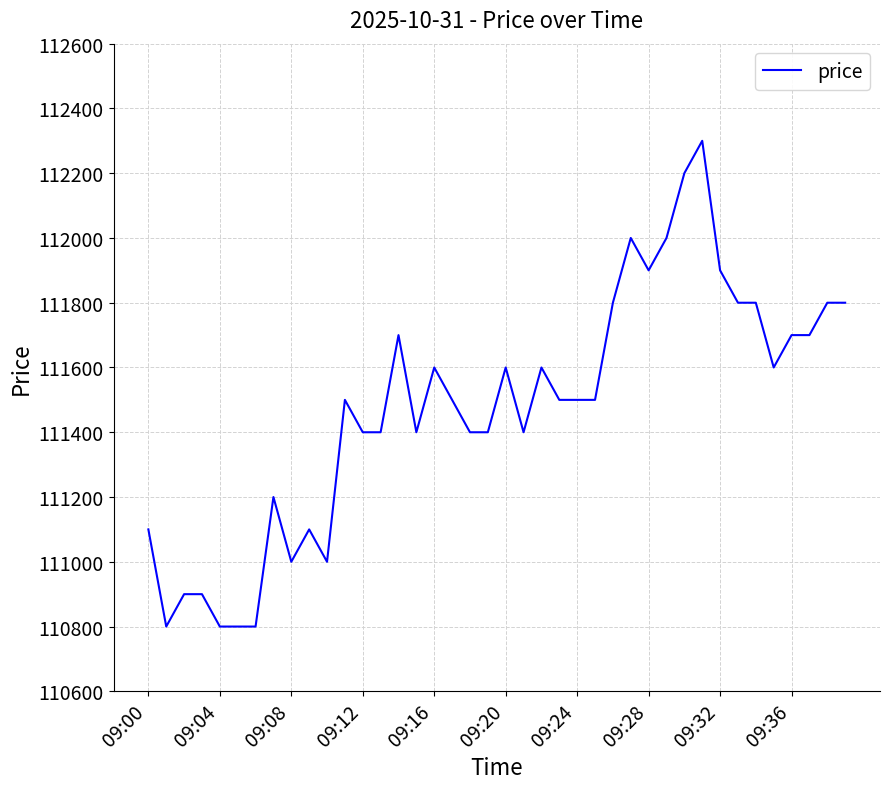

What is the difference between the maximum and minimum values?

1500